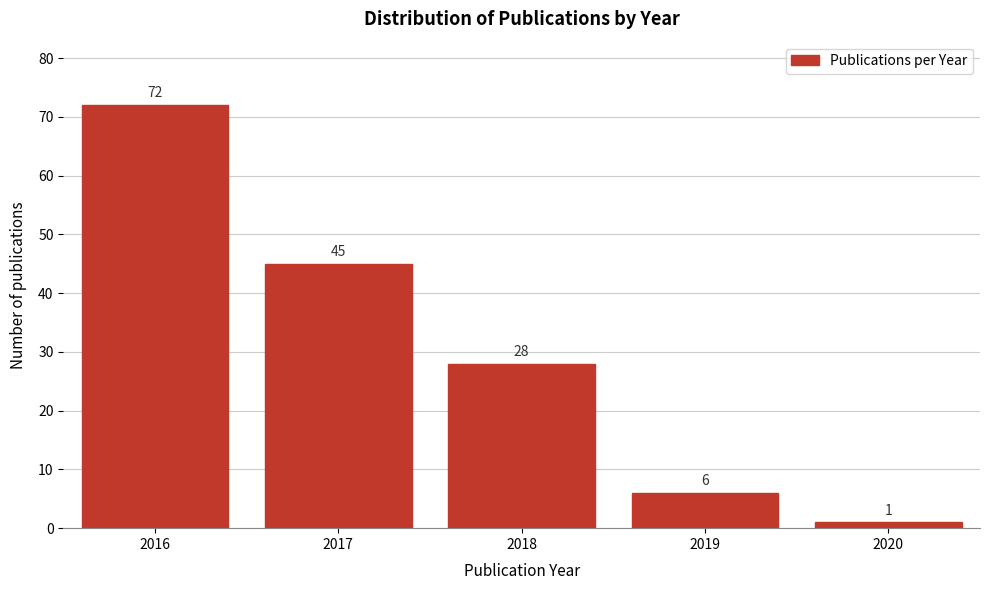

Reading left to right, transcribe all the data shown in this chart.

72	45	28	6	1